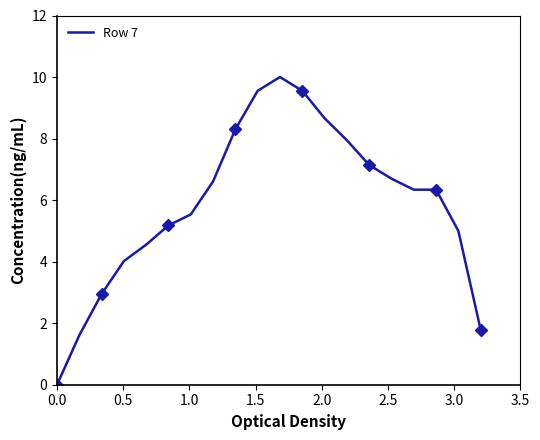

How many values are above zero?

19